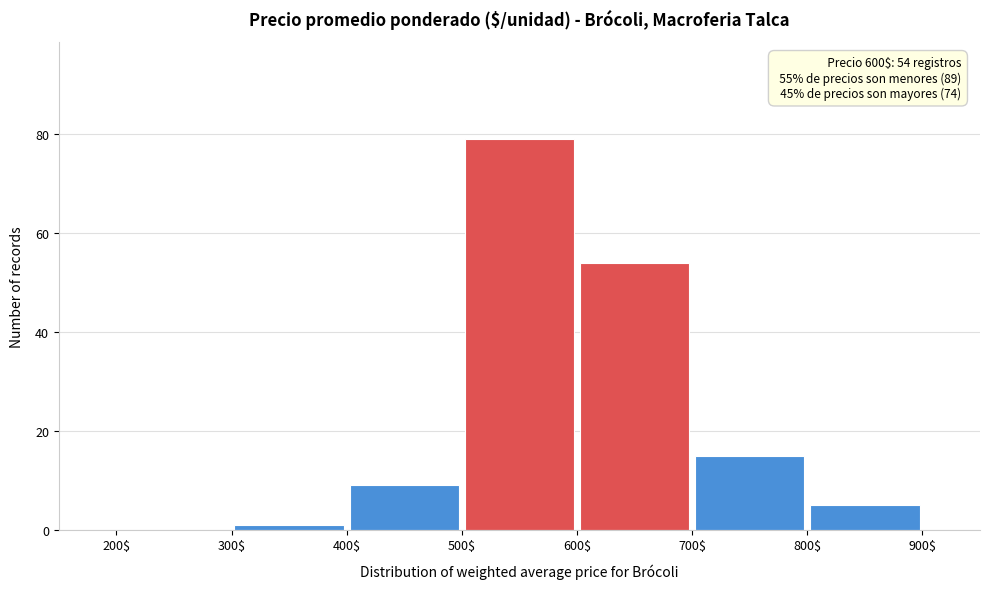

Over which range of the x-axis is the bar tallest?

500$ to 600$